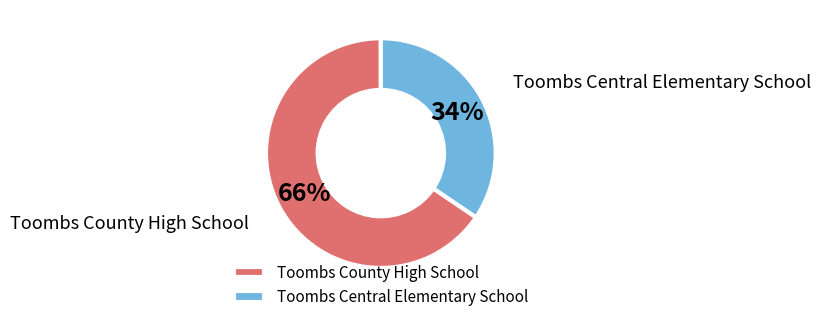

Count the number of slices in the pie.

2